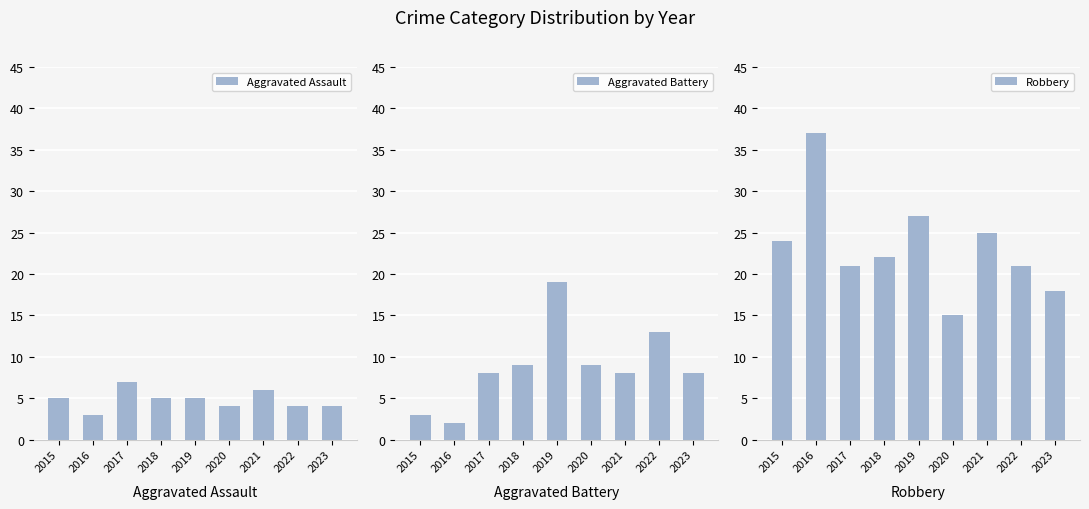

Is the value of Aggravated Battery at 2022 greater than the value of Robbery at 2018?

No